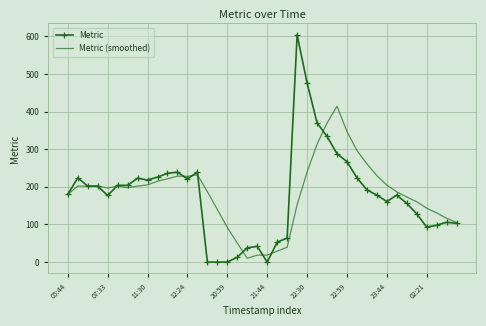

What is the maximum value shown in the chart?

604.0